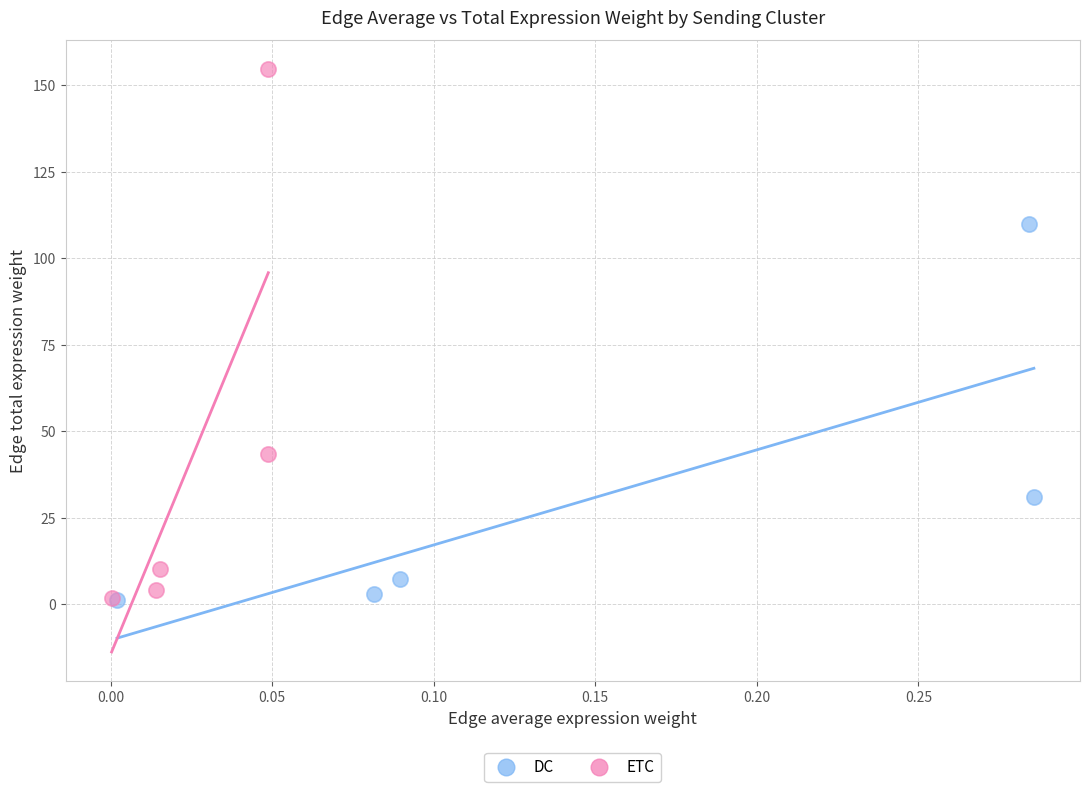

Which series contains the highest Y value?

ETC